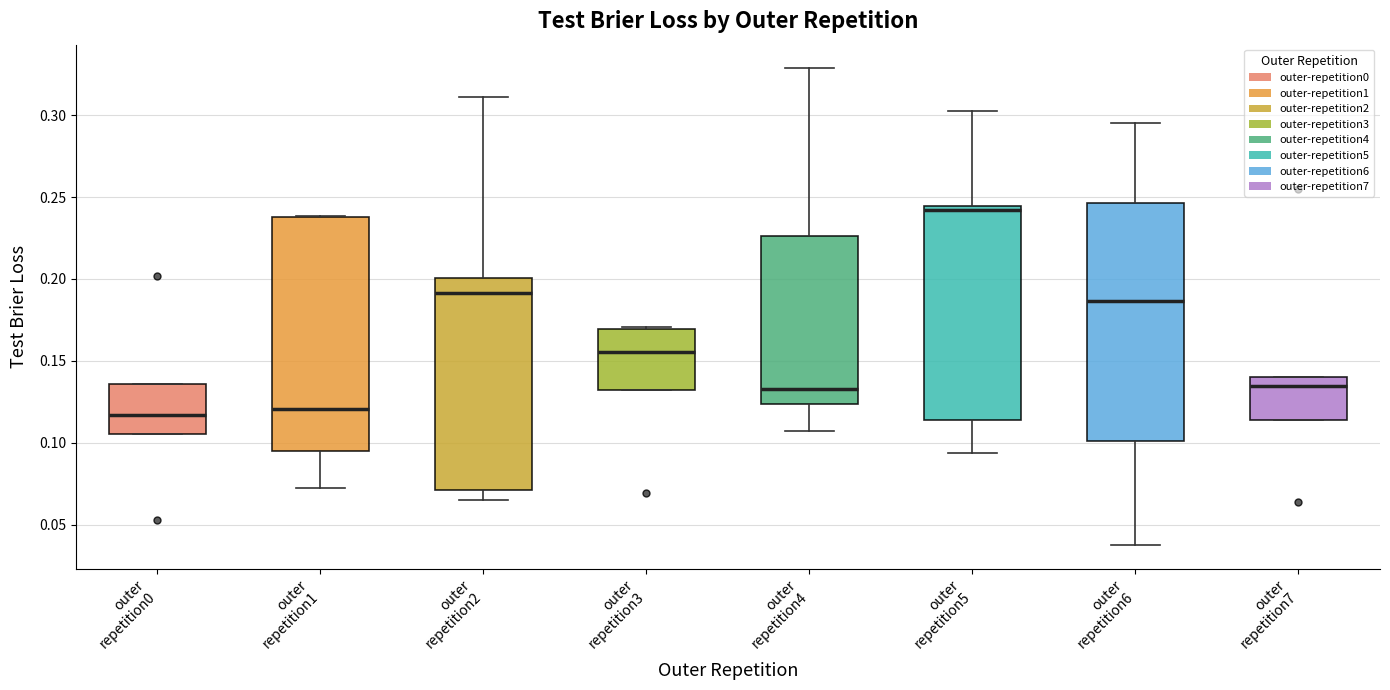

Reading left to right, transcribe this box plot: for each box, give where its median line is, the range the box spans, and where its two whiskers end, as read against the y-axis. The values are not printed on the chart, so give them approximately, as read against the axis.

outer repetition0: median 0.115, box 0.105 to 0.135, whiskers 0.105 to 0.135
outer repetition1: median 0.120, box 0.095 to 0.240, whiskers 0.070 to 0.240
outer repetition2: median 0.190, box 0.070 to 0.200, whiskers 0.065 to 0.310
outer repetition3: median 0.155, box 0.130 to 0.170, whiskers 0.130 to 0.170
outer repetition4: median 0.135, box 0.125 to 0.225, whiskers 0.105 to 0.330
outer repetition5: median 0.240, box 0.115 to 0.245, whiskers 0.095 to 0.300
outer repetition6: median 0.185, box 0.100 to 0.245, whiskers 0.040 to 0.295
outer repetition7: median 0.135, box 0.115 to 0.140, whiskers 0.115 to 0.140